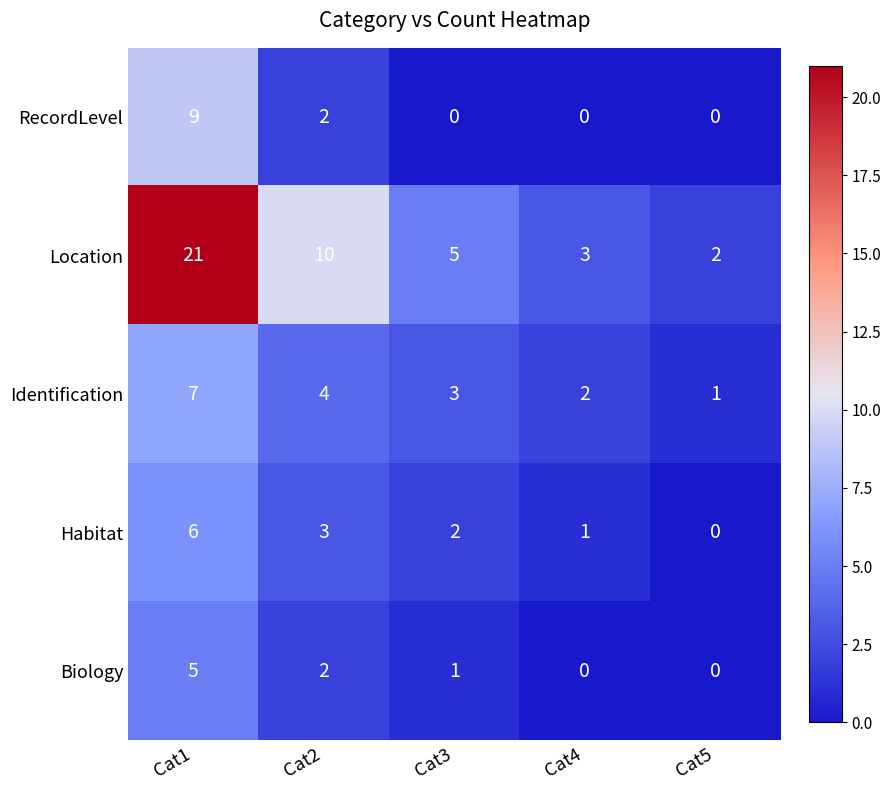

Which series changed the most between Cat3 and Cat4?

Location